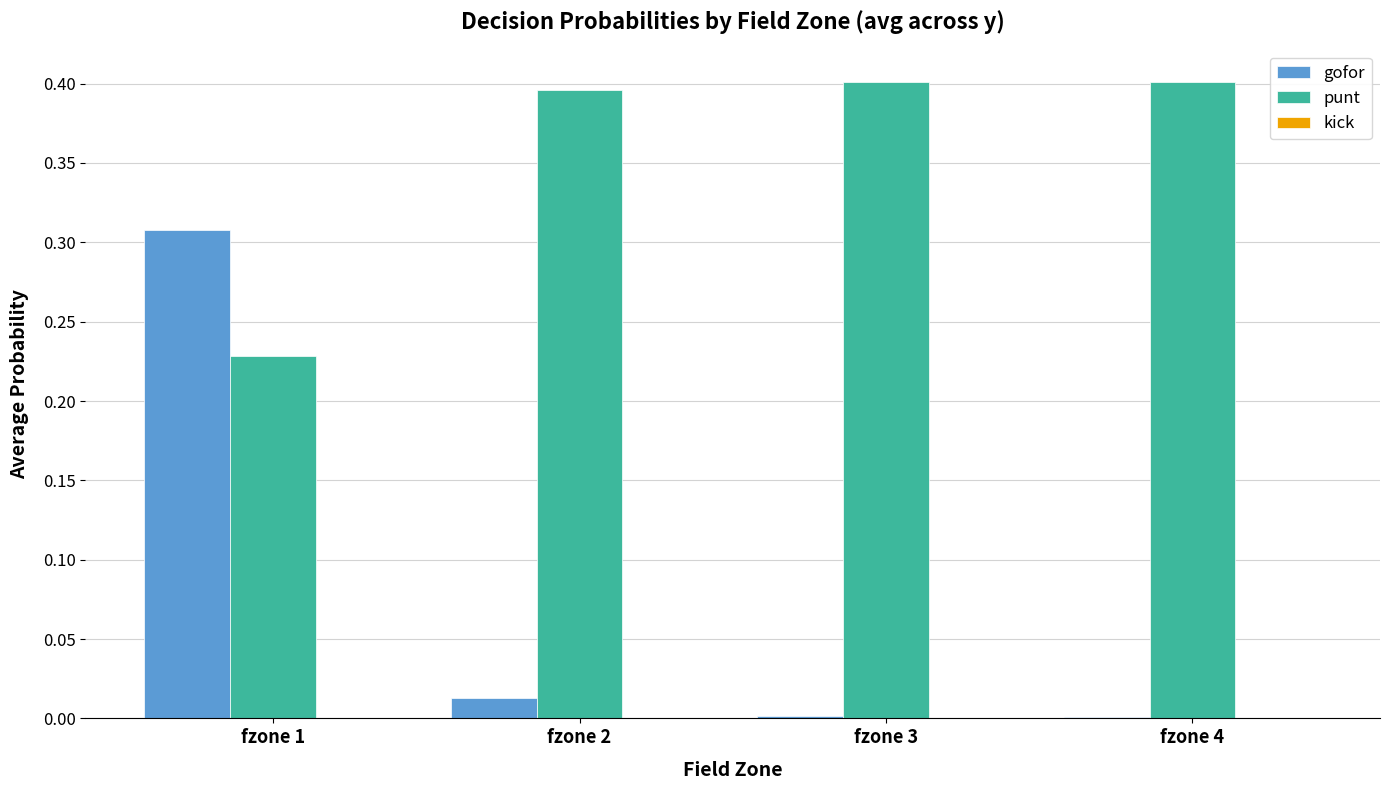

Which series has the largest total across all categories?

punt